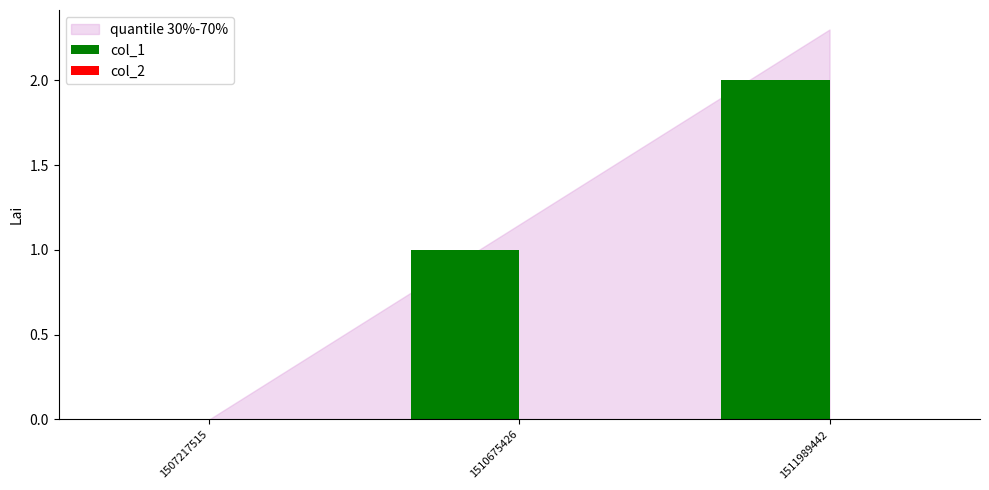

Which category has the highest value across all series?

1511989442